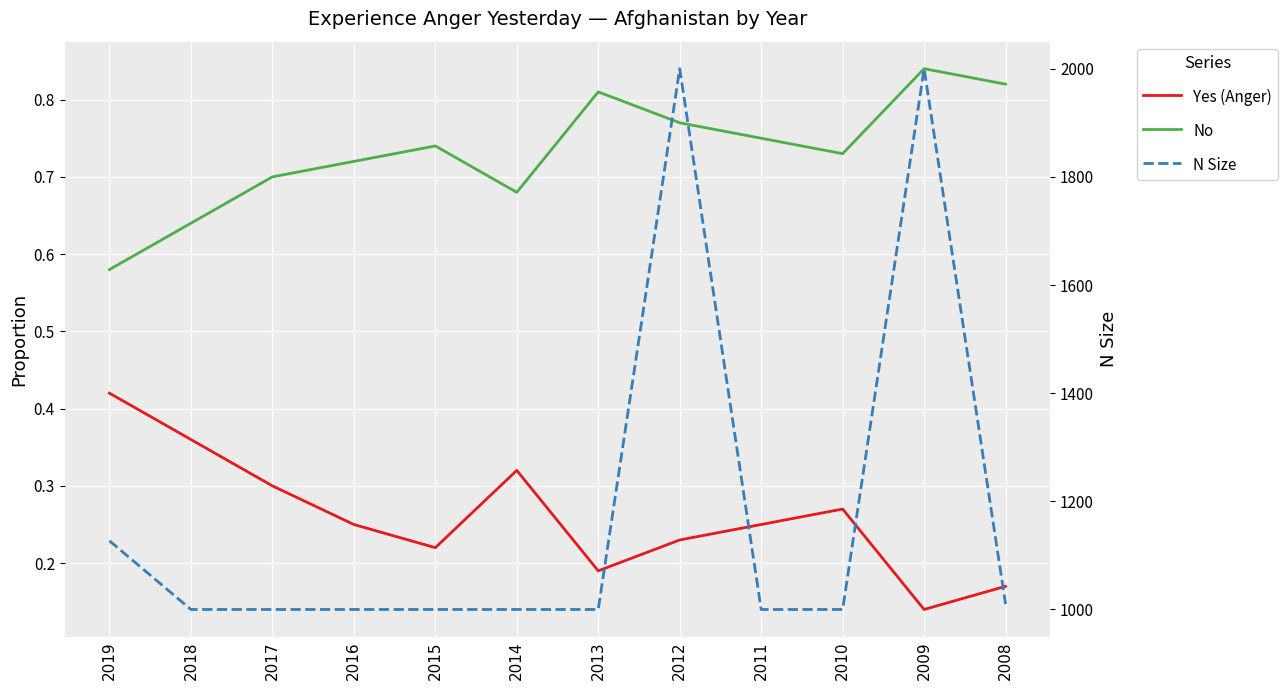

Which category has the lowest value in the N Size series?

2018